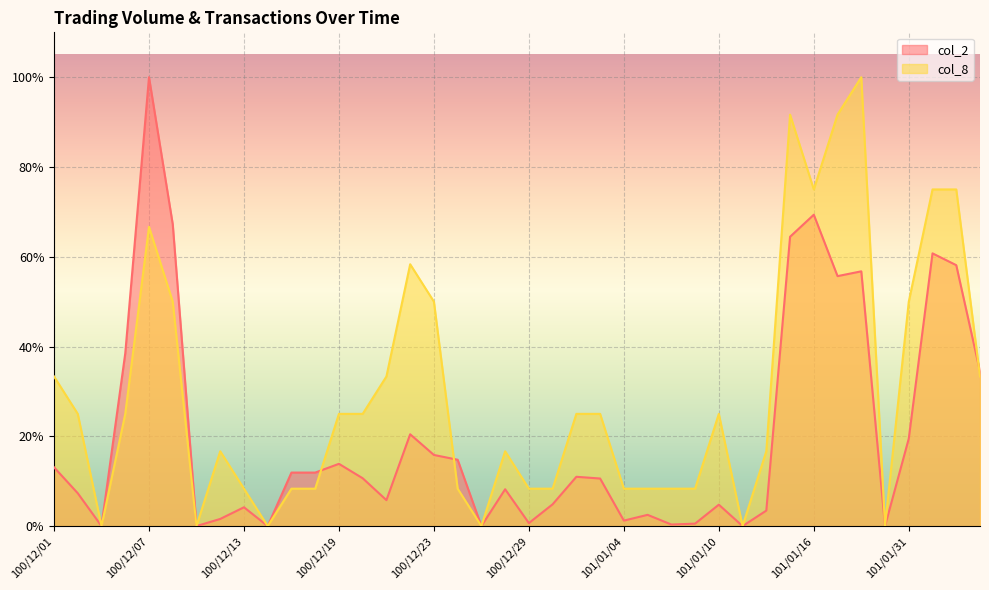

Which series has the largest total across all categories?

col_8